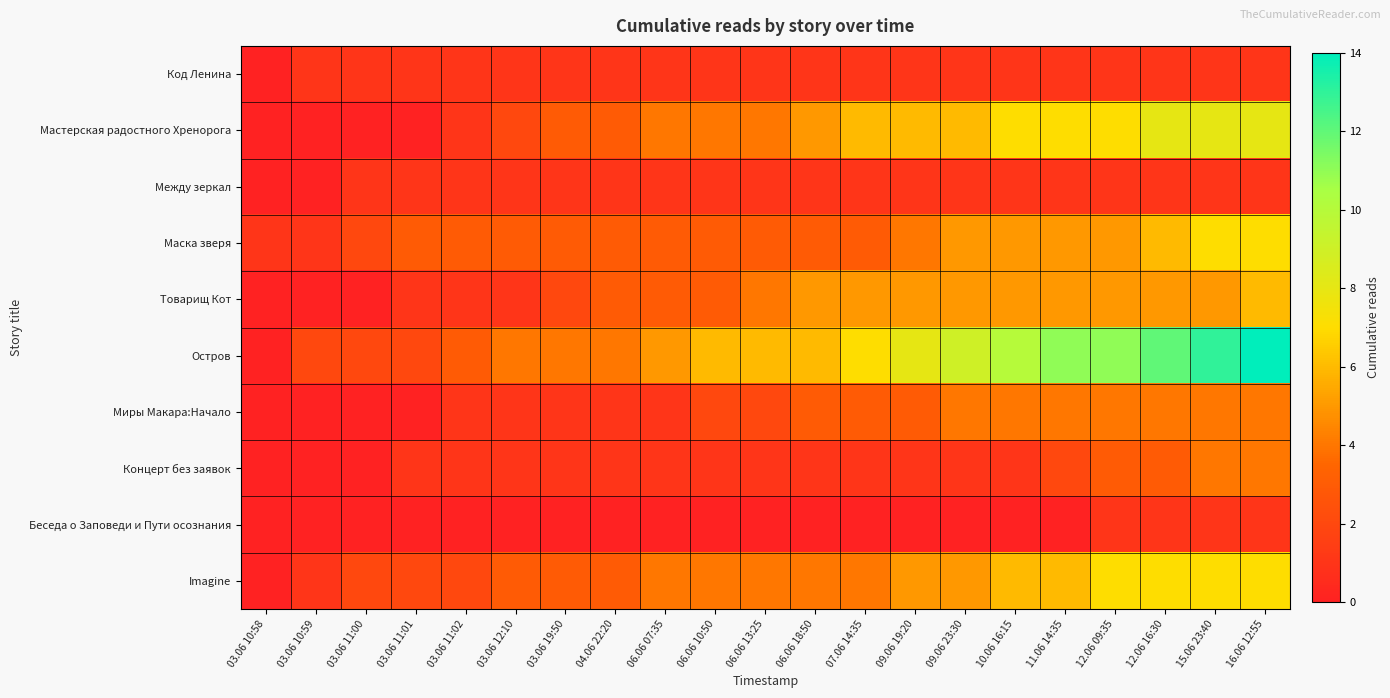

Reading left to right, transcribe all the data shown in this chart.

Код Ленина: 03.06 10:58=0	03.06 10:59=1	03.06 11:00=1	03.06 11:01=1	03.06 11:02=1	03.06 12:10=1	03.06 19:50=1	04.06 22:20=1	06.06 07:35=1	06.06 10:50=1	06.06 13:25=1	06.06 18:50=1	07.06 14:35=1	09.06 19:20=1	09.06 23:30=1	10.06 16:15=1	11.06 14:35=1	12.06 09:35=1	12.06 16:30=1	15.06 23:40=1	16.06 12:55=1
Мастерская радостного Хренорога: 03.06 10:58=0	03.06 10:59=0	03.06 11:00=0	03.06 11:01=0	03.06 11:02=1	03.06 12:10=2	03.06 19:50=3	04.06 22:20=3	06.06 07:35=4	06.06 10:50=4	06.06 13:25=4	06.06 18:50=5	07.06 14:35=6	09.06 19:20=6	09.06 23:30=6	10.06 16:15=7	11.06 14:35=7	12.06 09:35=7	12.06 16:30=8	15.06 23:40=8	16.06 12:55=8
Между зеркал: 03.06 10:58=0	03.06 10:59=0	03.06 11:00=1	03.06 11:01=1	03.06 11:02=1	03.06 12:10=1	03.06 19:50=1	04.06 22:20=1	06.06 07:35=1	06.06 10:50=1	06.06 13:25=1	06.06 18:50=1	07.06 14:35=1	09.06 19:20=1	09.06 23:30=1	10.06 16:15=1	11.06 14:35=1	12.06 09:35=1	12.06 16:30=1	15.06 23:40=1	16.06 12:55=1
Маска зверя: 03.06 10:58=1	03.06 10:59=1	03.06 11:00=2	03.06 11:01=3	03.06 11:02=3	03.06 12:10=3	03.06 19:50=3	04.06 22:20=3	06.06 07:35=3	06.06 10:50=3	06.06 13:25=3	06.06 18:50=3	07.06 14:35=3	09.06 19:20=4	09.06 23:30=5	10.06 16:15=5	11.06 14:35=5	12.06 09:35=5	12.06 16:30=6	15.06 23:40=7	16.06 12:55=7
Товарищ Кот: 03.06 10:58=0	03.06 10:59=0	03.06 11:00=0	03.06 11:01=1	03.06 11:02=1	03.06 12:10=1	03.06 19:50=2	04.06 22:20=3	06.06 07:35=3	06.06 10:50=3	06.06 13:25=4	06.06 18:50=5	07.06 14:35=5	09.06 19:20=5	09.06 23:30=5	10.06 16:15=5	11.06 14:35=5	12.06 09:35=5	12.06 16:30=5	15.06 23:40=5	16.06 12:55=6
Остров: 03.06 10:58=0	03.06 10:59=2	03.06 11:00=2	03.06 11:01=2	03.06 11:02=3	03.06 12:10=4	03.06 19:50=4	04.06 22:20=4	06.06 07:35=5	06.06 10:50=6	06.06 13:25=6	06.06 18:50=6	07.06 14:35=7	09.06 19:20=8	09.06 23:30=9	10.06 16:15=10	11.06 14:35=11	12.06 09:35=11	12.06 16:30=12	15.06 23:40=13	16.06 12:55=14
Миры Макара:Начало: 03.06 10:58=0	03.06 10:59=0	03.06 11:00=0	03.06 11:01=0	03.06 11:02=1	03.06 12:10=1	03.06 19:50=1	04.06 22:20=1	06.06 07:35=1	06.06 10:50=2	06.06 13:25=2	06.06 18:50=3	07.06 14:35=3	09.06 19:20=3	09.06 23:30=4	10.06 16:15=4	11.06 14:35=4	12.06 09:35=4	12.06 16:30=4	15.06 23:40=4	16.06 12:55=4
Концерт без заявок: 03.06 10:58=0	03.06 10:59=0	03.06 11:00=0	03.06 11:01=1	03.06 11:02=1	03.06 12:10=1	03.06 19:50=1	04.06 22:20=1	06.06 07:35=1	06.06 10:50=1	06.06 13:25=1	06.06 18:50=1	07.06 14:35=1	09.06 19:20=1	09.06 23:30=1	10.06 16:15=1	11.06 14:35=2	12.06 09:35=3	12.06 16:30=3	15.06 23:40=4	16.06 12:55=4
Беседа о Заповеди и Пути осознания: 03.06 10:58=0	03.06 10:59=0	03.06 11:00=0	03.06 11:01=0	03.06 11:02=0	03.06 12:10=0	03.06 19:50=0	04.06 22:20=0	06.06 07:35=0	06.06 10:50=0	06.06 13:25=0	06.06 18:50=0	07.06 14:35=0	09.06 19:20=0	09.06 23:30=0	10.06 16:15=0	11.06 14:35=0	12.06 09:35=1	12.06 16:30=1	15.06 23:40=1	16.06 12:55=1
Imagine: 03.06 10:58=0	03.06 10:59=1	03.06 11:00=2	03.06 11:01=2	03.06 11:02=2	03.06 12:10=3	03.06 19:50=3	04.06 22:20=3	06.06 07:35=4	06.06 10:50=4	06.06 13:25=4	06.06 18:50=4	07.06 14:35=4	09.06 19:20=5	09.06 23:30=5	10.06 16:15=6	11.06 14:35=6	12.06 09:35=7	12.06 16:30=7	15.06 23:40=7	16.06 12:55=7